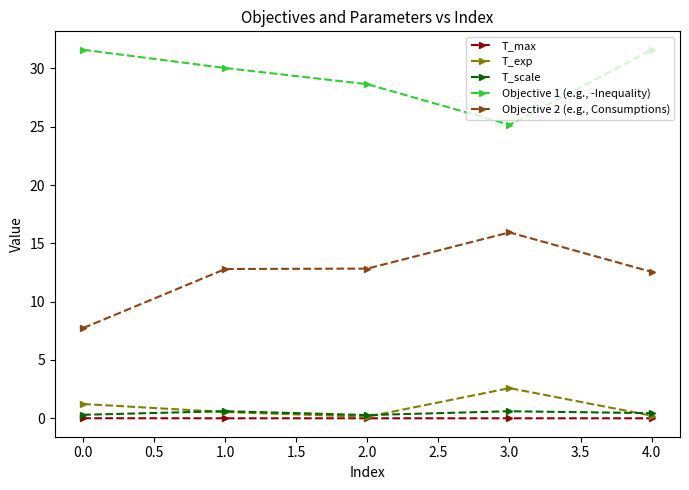

How many series are shown in this chart?

5